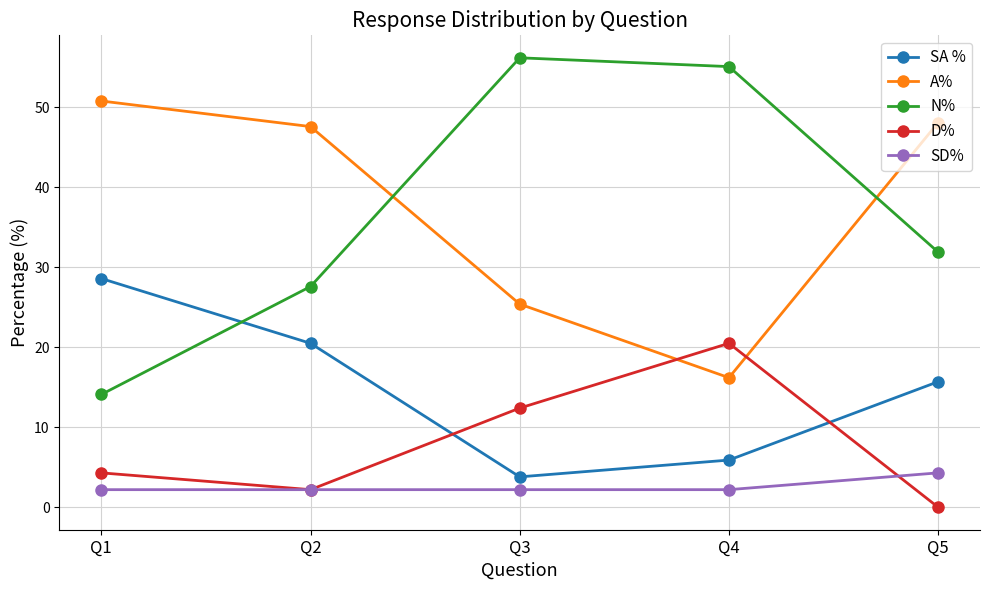

The value of N% at Q1 is 14.1. True or false?

True